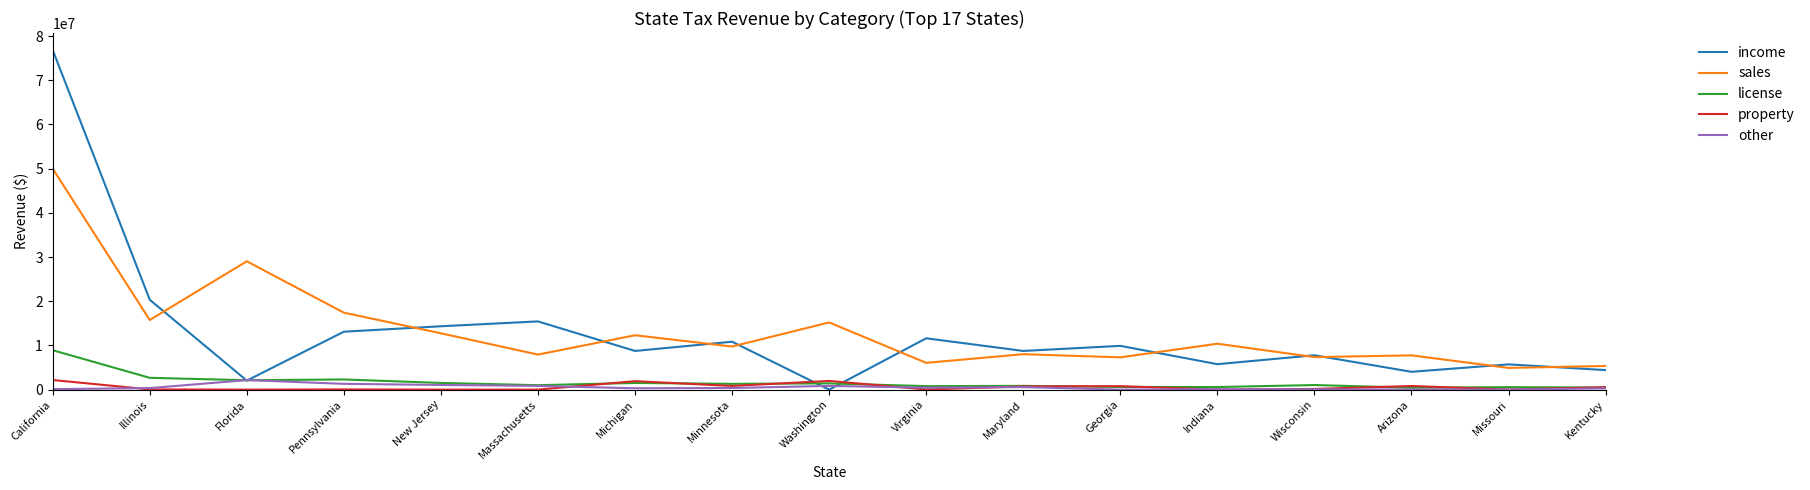

What are all the series names shown in the legend?

income, sales, license, property, other